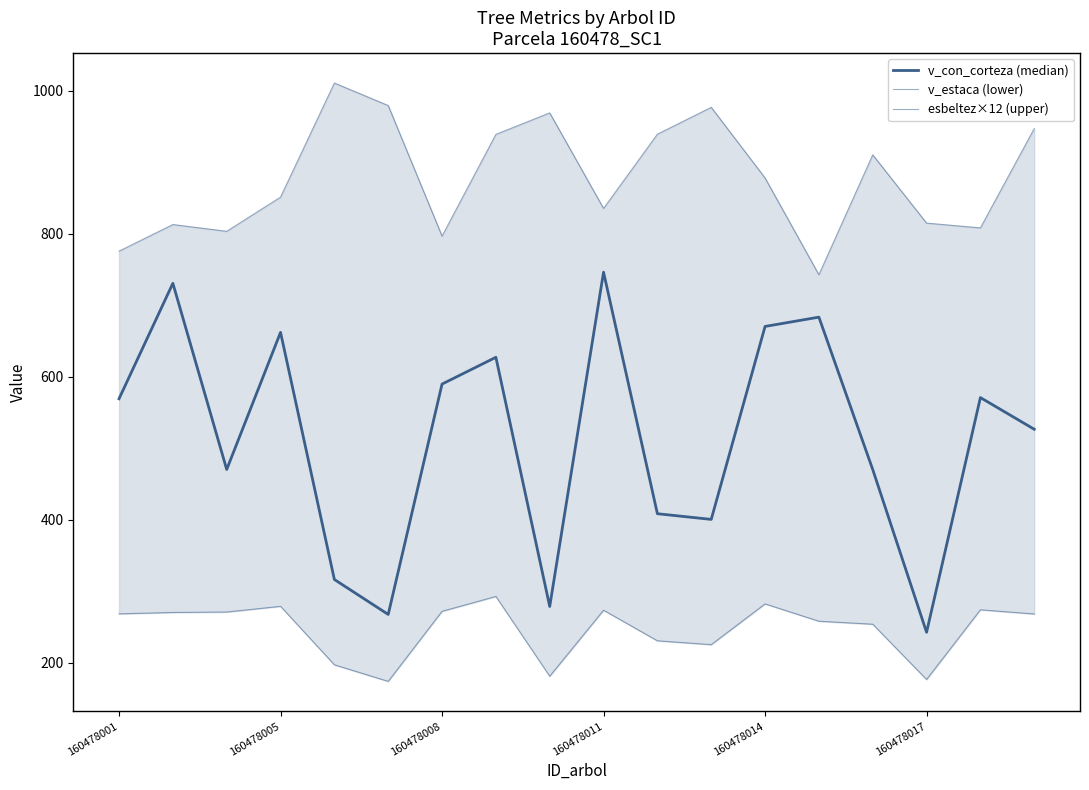

What is the average value of the v_estaca (lower) series?

247.0